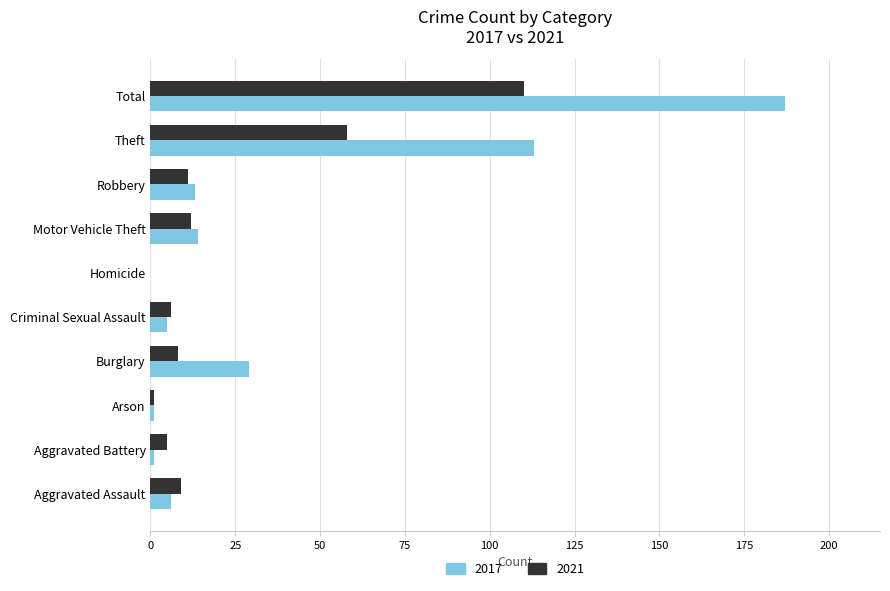

What are all the series names shown in the legend?

2017, 2021